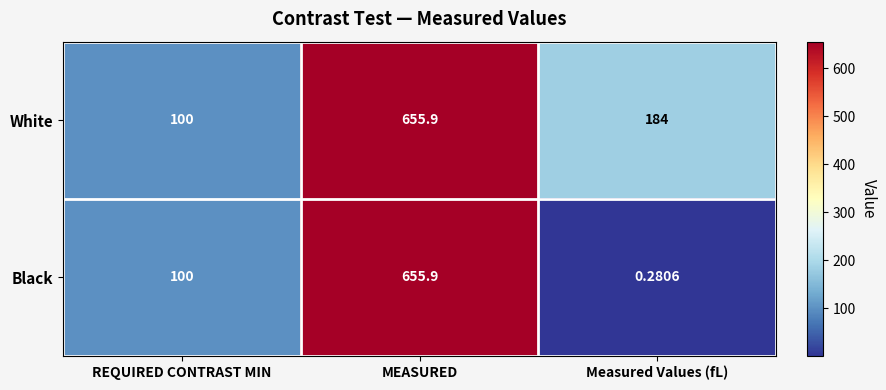

At which category is the sum across all series the highest?

MEASURED